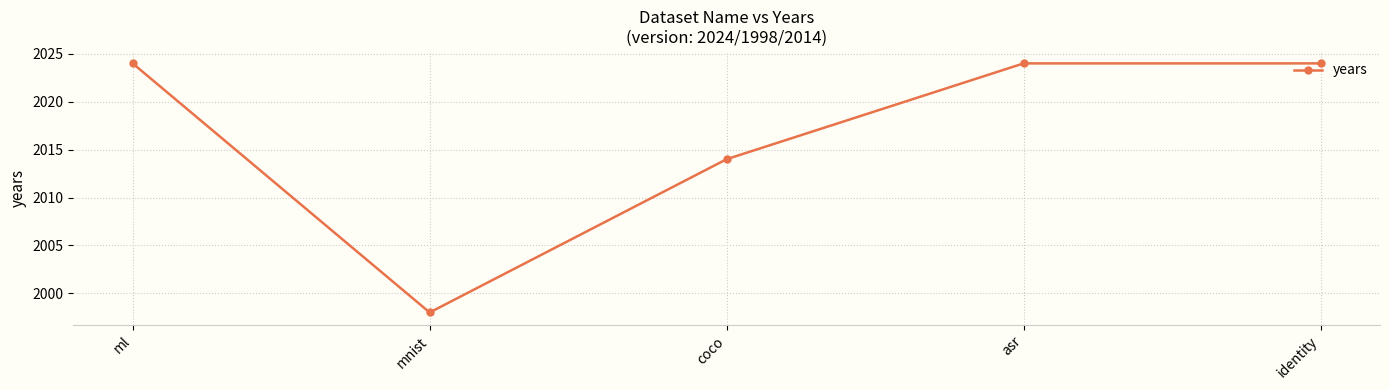

Which label corresponds to the smallest value in the chart?

mnist